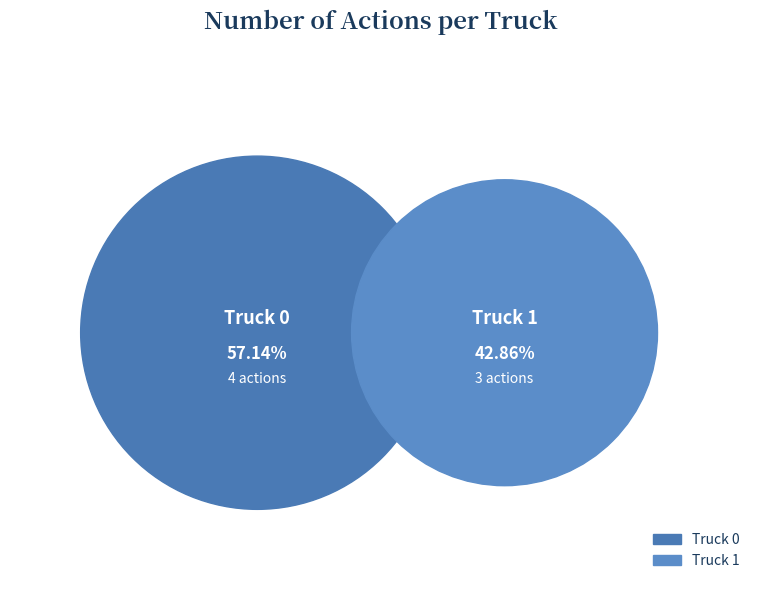

What is the smallest slice in the pie chart?

Truck 1